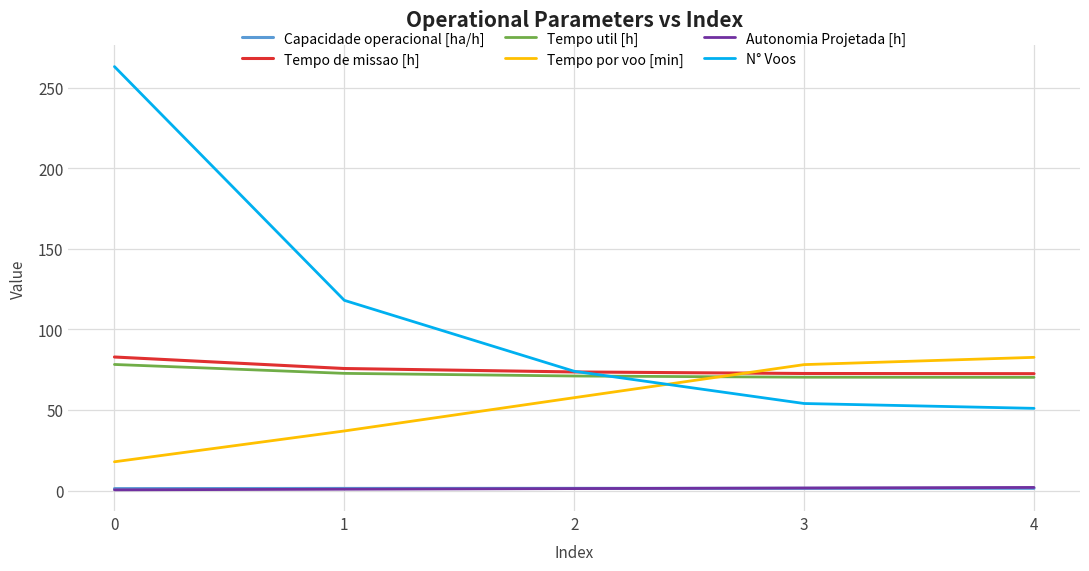

Which series has the widest spread of values?

N° Voos